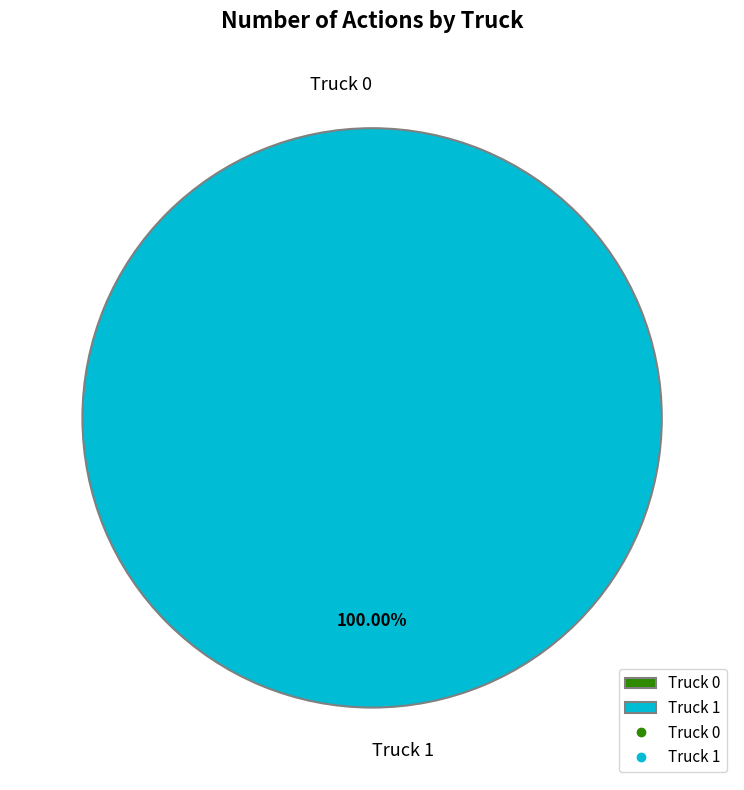

Is there any slice that represents more than half of the pie?

Yes